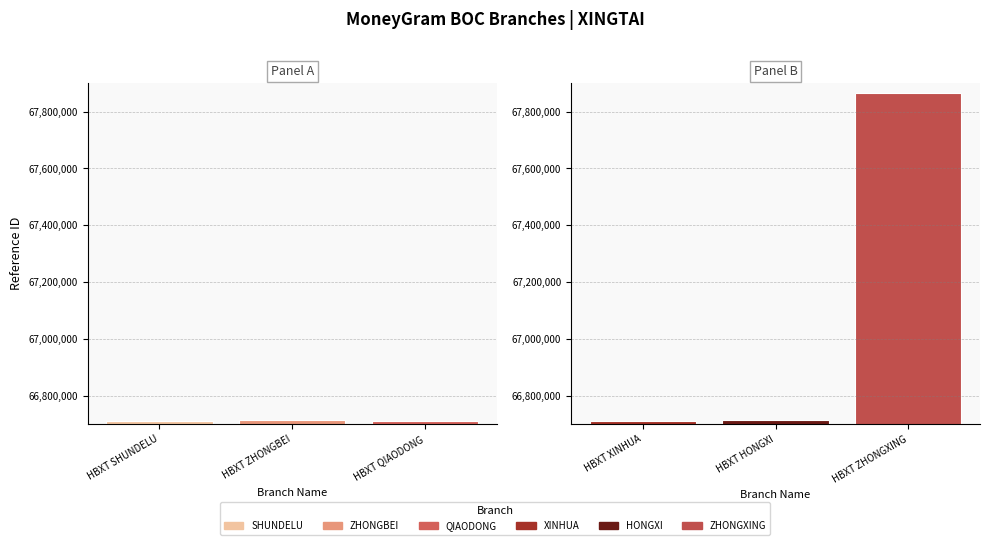

Approximately how many times larger is the value at HBXT ZHONGBEI compared to HBXT ZHONGXING?

1.0